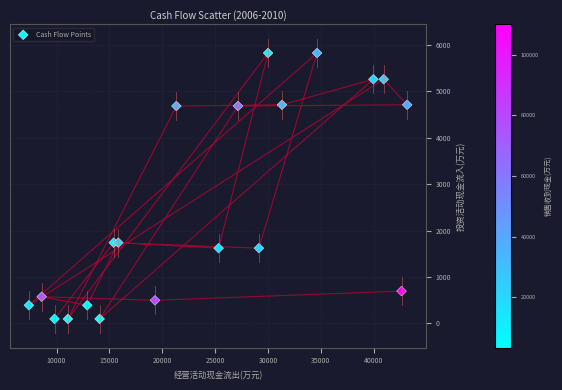

What is the range of X values (max minus min)?

35786